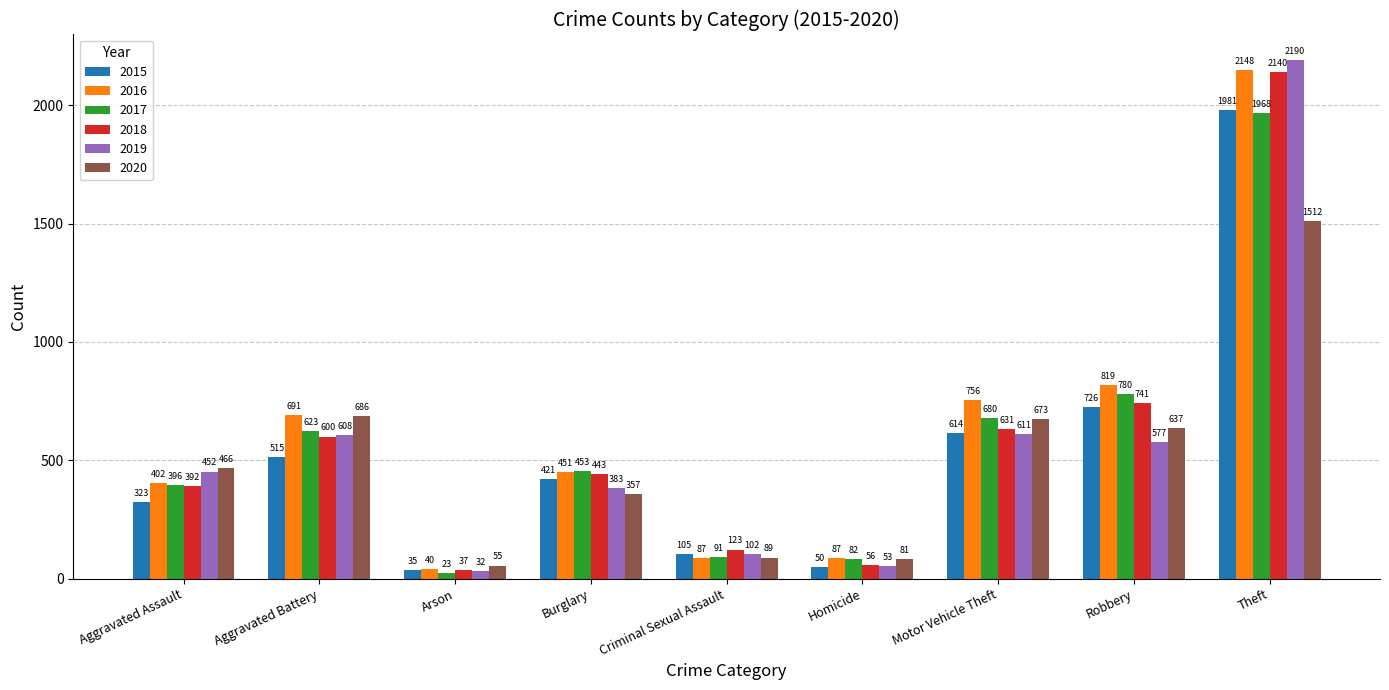

Rank the series by their maximum value, from lowest to highest.

2020, 2017, 2015, 2018, 2016, 2019